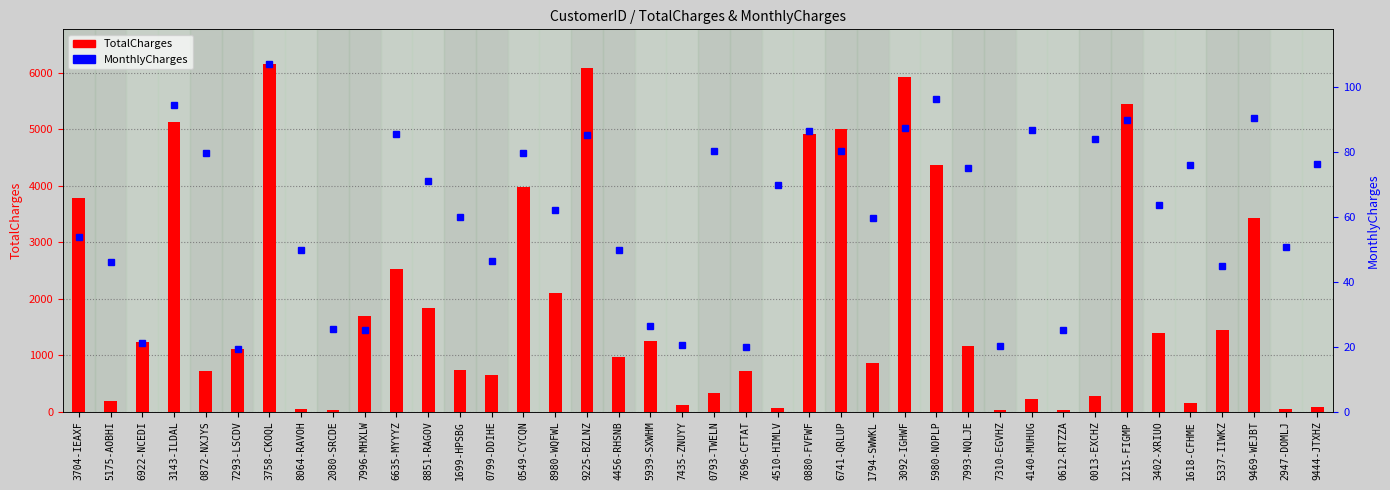

At which category is the sum across all series the highest?

3758-CKOQL